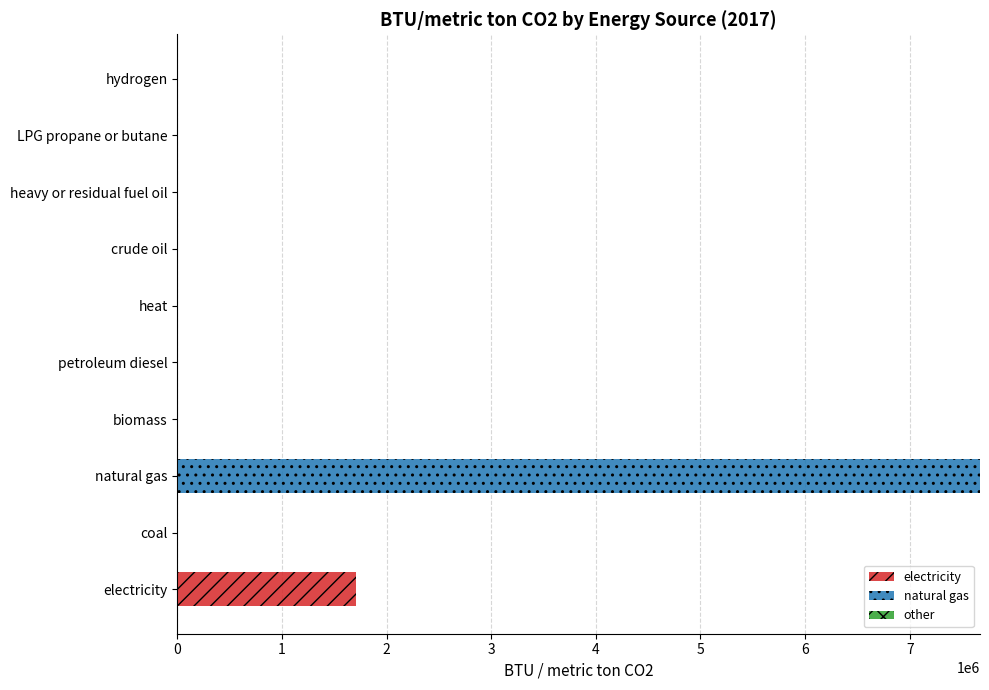

At which category is the sum across all series the highest?

natural gas